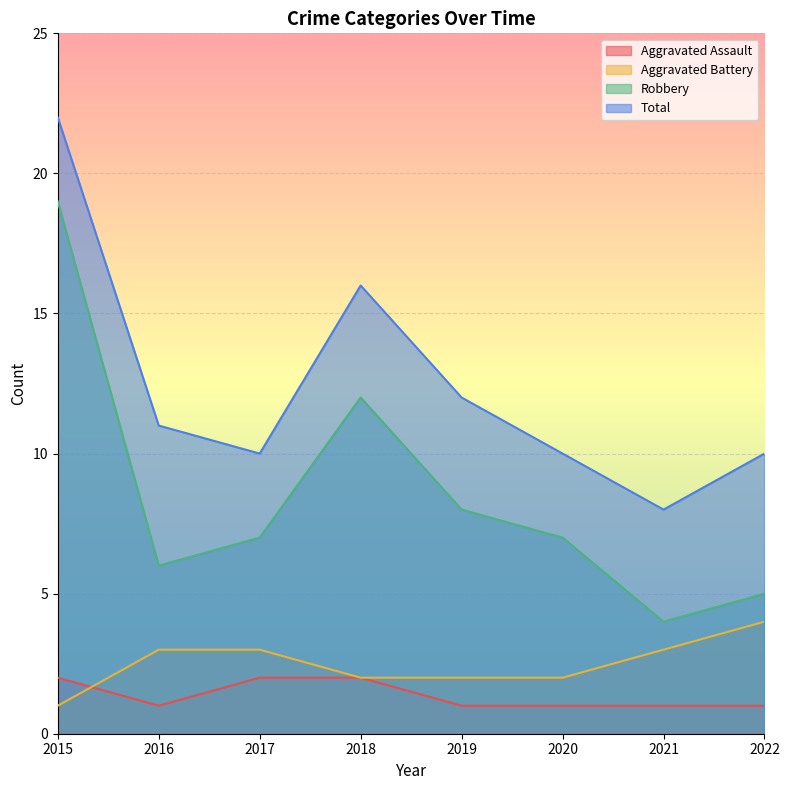

True or false: Robbery and Total cross at least once.

False